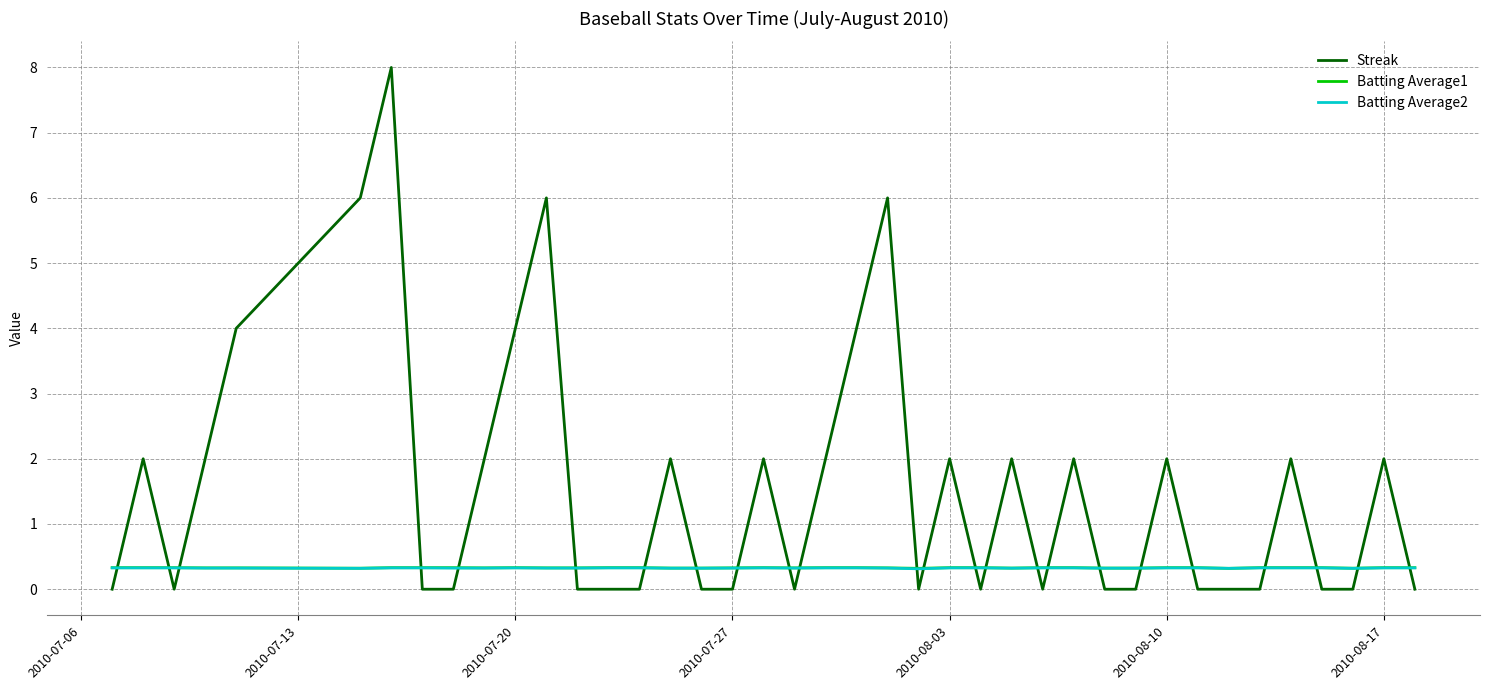

How many intersections are there between Streak and Batting Average1?

24